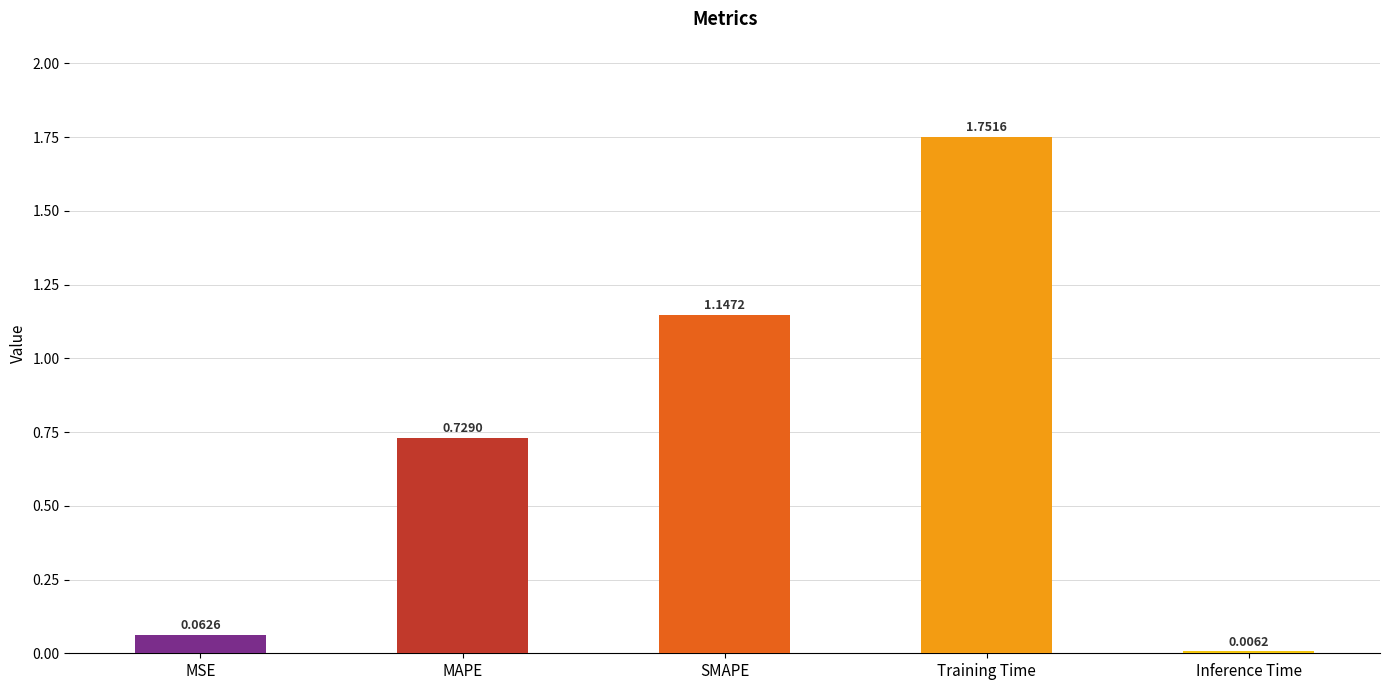

What is the sum of the values at MAPE and SMAPE?

1.9